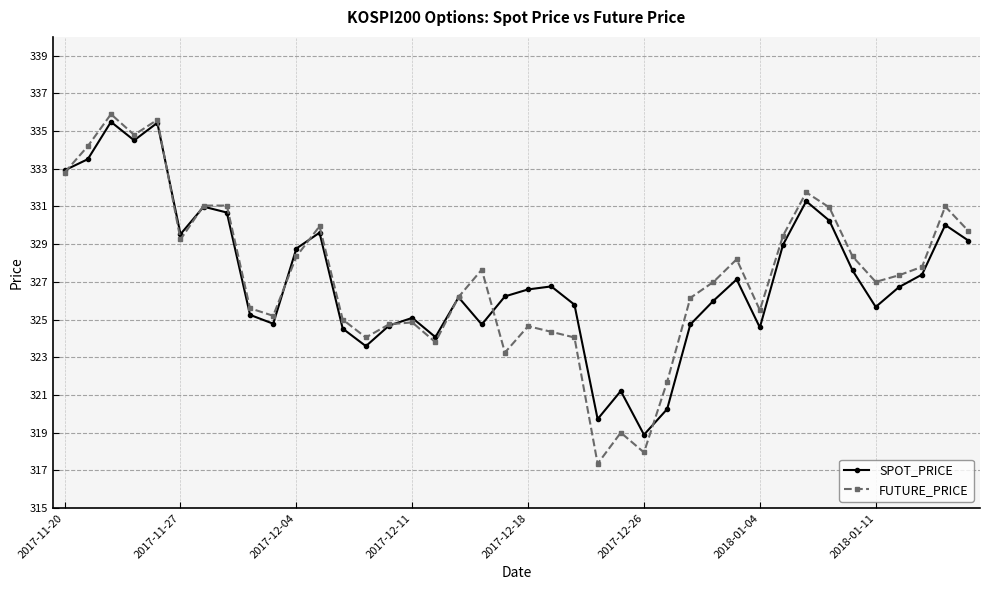

True or false: SPOT_PRICE has more than 0 points higher than both neighbors.

True